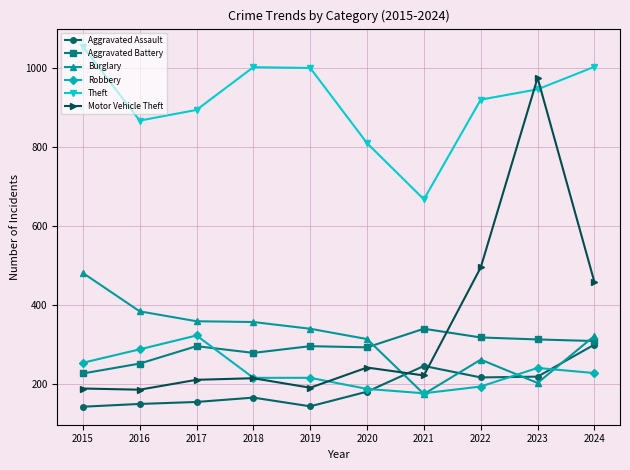

Count the number of data series in this chart.

6